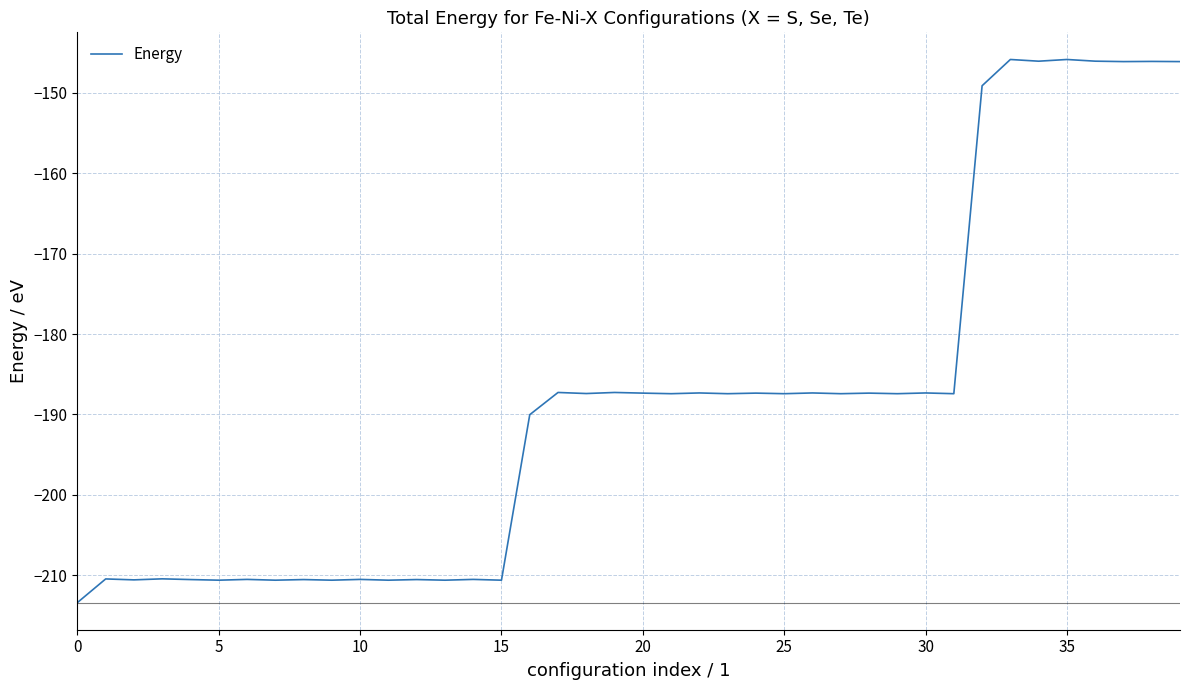

What is the difference between the maximum and minimum values?

67.6